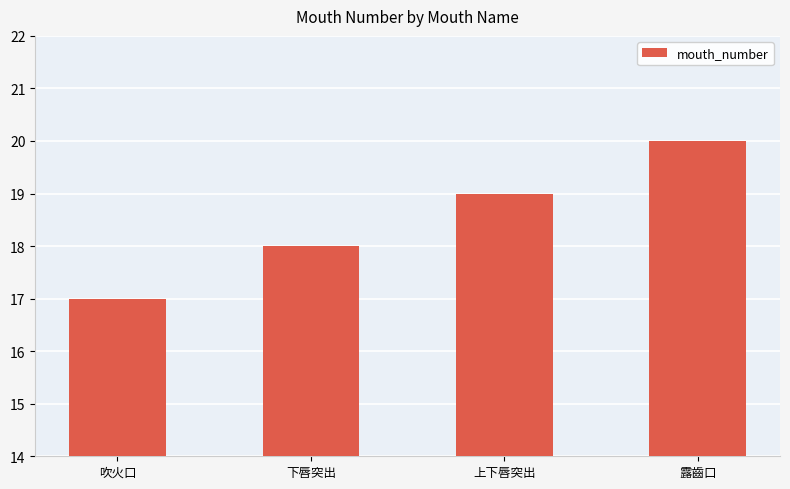

What is the change in value from 下唇突出 to 露齒口?

+2